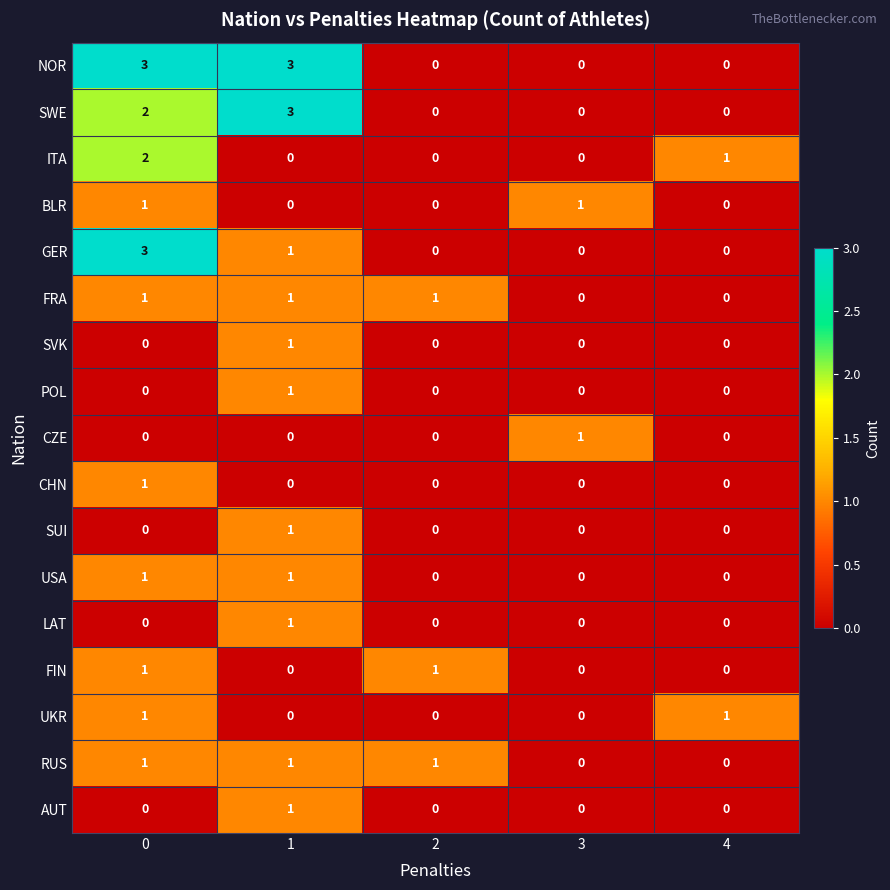

Count the number of data series in this chart.

17